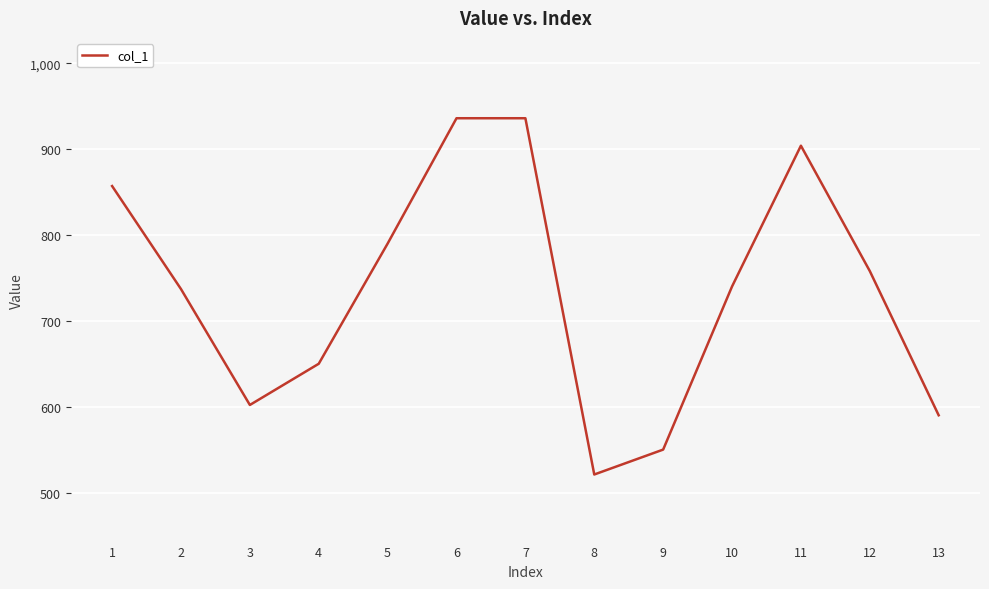

Which category has the lowest value across all series?

8